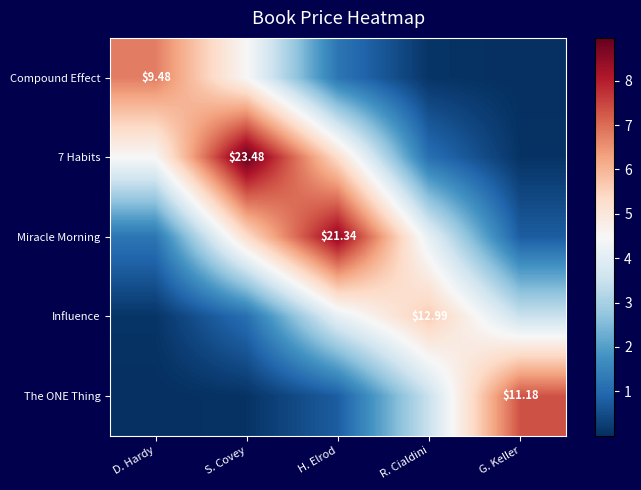

Which series has the largest range (max minus min)?

7 Habits